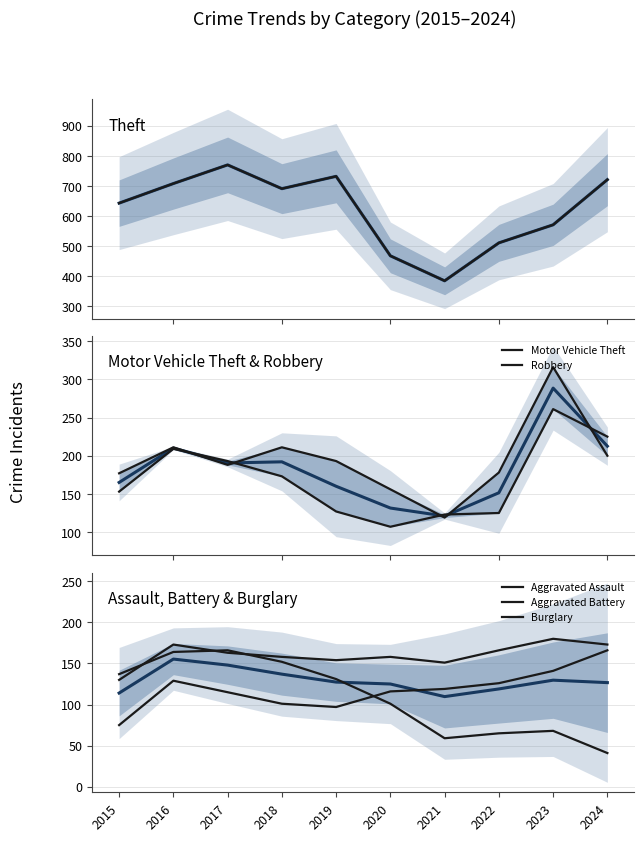

What is the value of the Theft point at the 9th from the left?

571